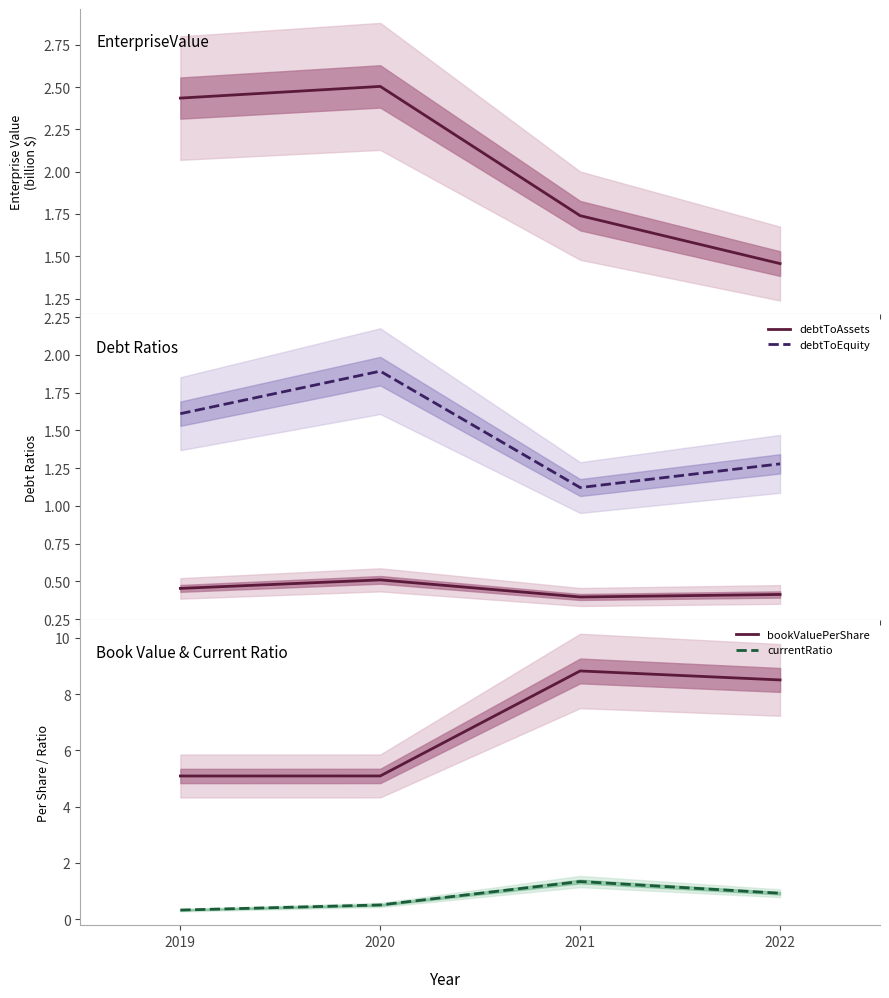

True or false: EnterpriseValue has a value of 1.7 at 2021.

True